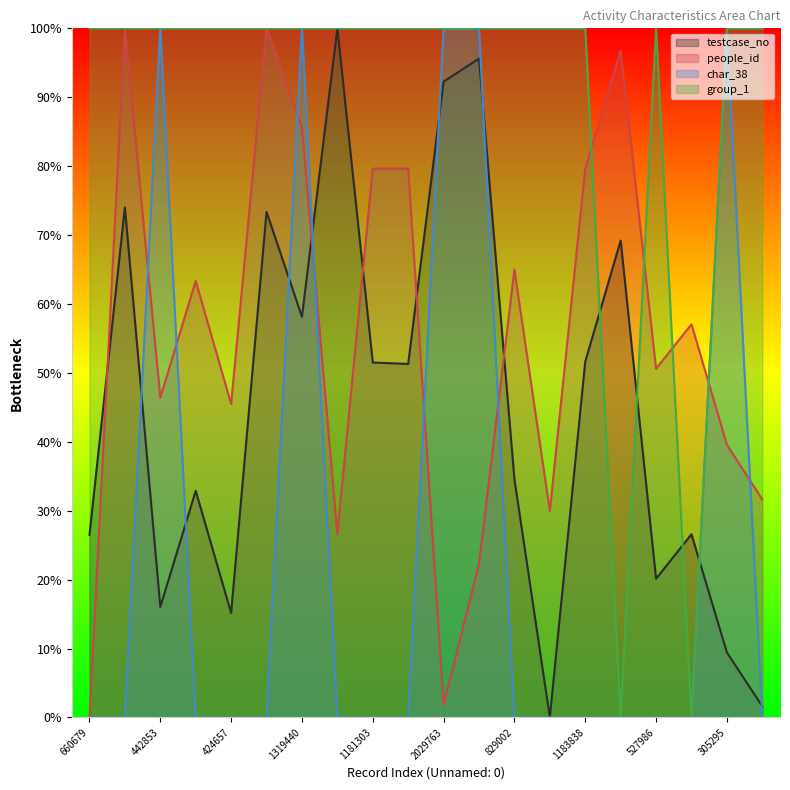

Reading left to right, list all the values displayed in this chart.

testcase_no: 26.5	74.0	16.0	32.9	15.2	73.4	58.1	100.0	51.5	51.3	92.3	95.6	34.6	0.0	51.6	69.2	20.1	26.6	9.4	1.6
people_id: 0.0	100.0	46.4	63.3	45.5	100.0	85.6	26.7	79.6	79.6	1.9	22.3	65.0	30.0	79.6	96.8	50.6	57.1	39.6	31.6
char_38: 0.0	0.0	100.0	0.0	0.0	0.0	100.0	0.0	0.0	0.0	100.0	100.0	0.0	0.0	0.0	0.0	0.0	0.0	100.0	0.0
group_1: 100.0	100.0	100.0	100.0	100.0	100.0	100.0	100.0	100.0	100.0	100.0	100.0	100.0	100.0	100.0	0.0	100.0	0.0	100.0	100.0